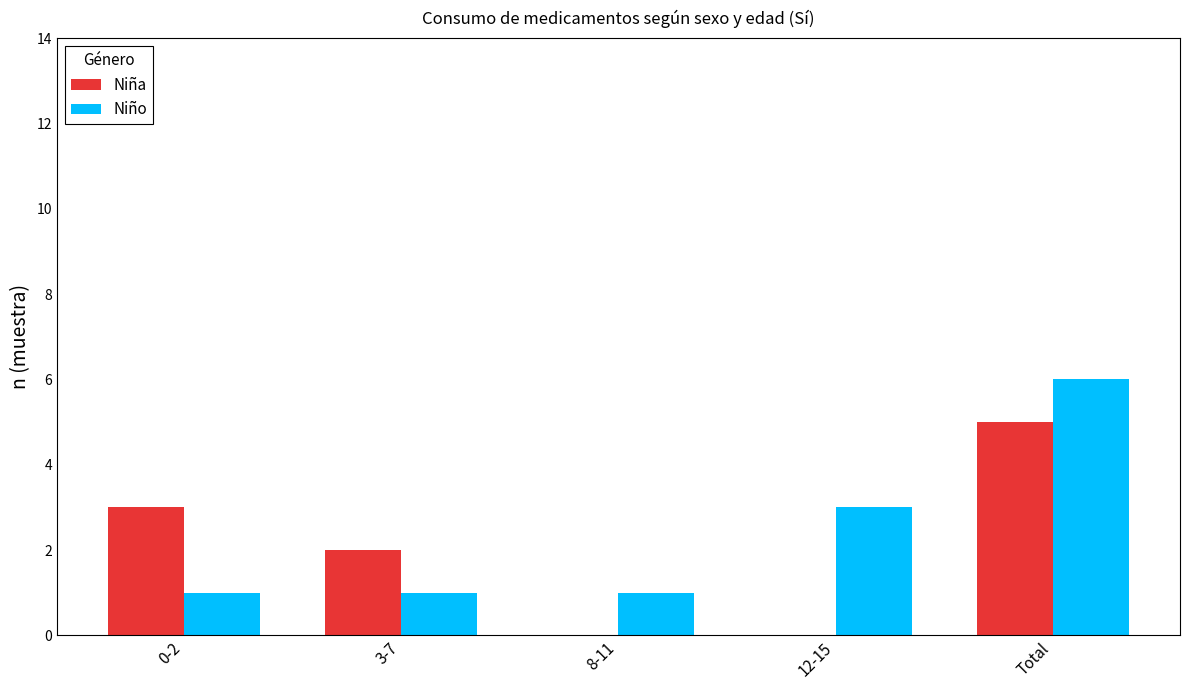

Between 3-7 and Total, which series saw the biggest shift?

Niño